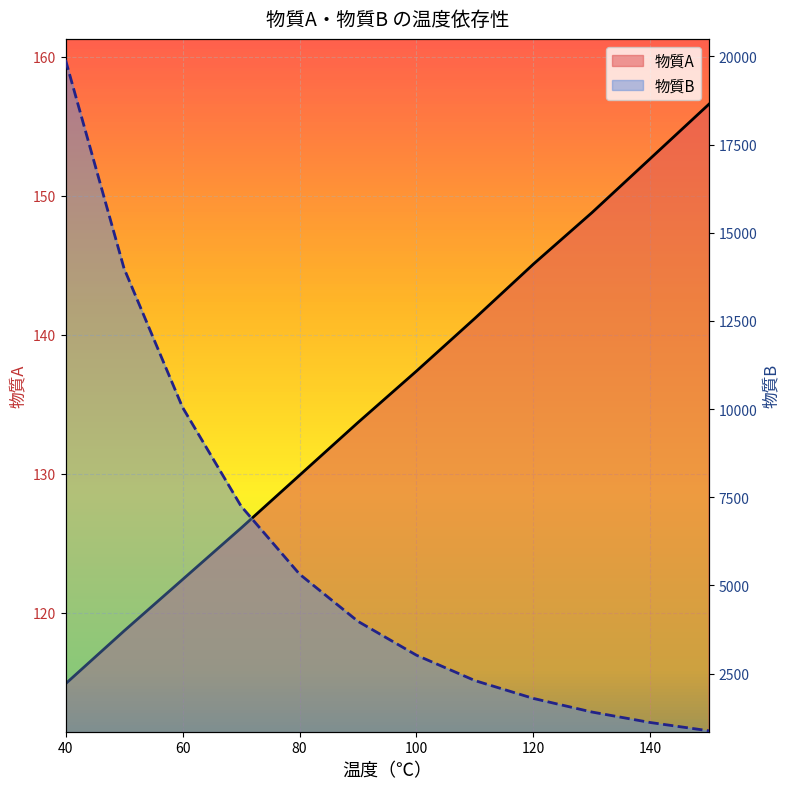

What is the difference between the 物質A values at 150 and 140?

3.9